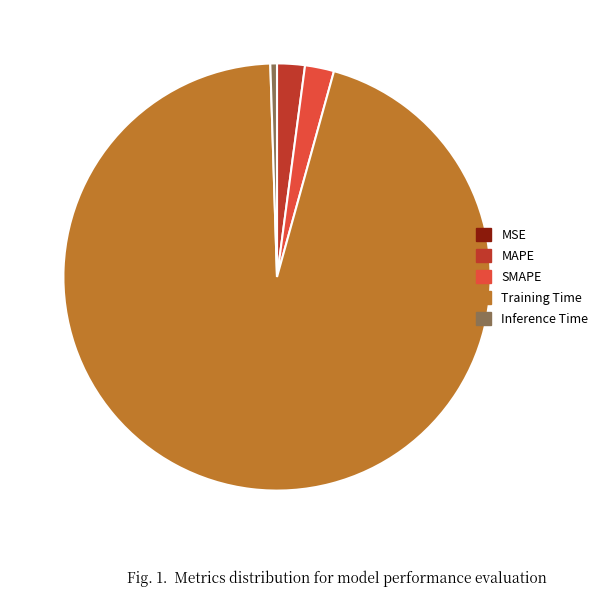

Is it true that SMAPE is 9% of the pie?

False